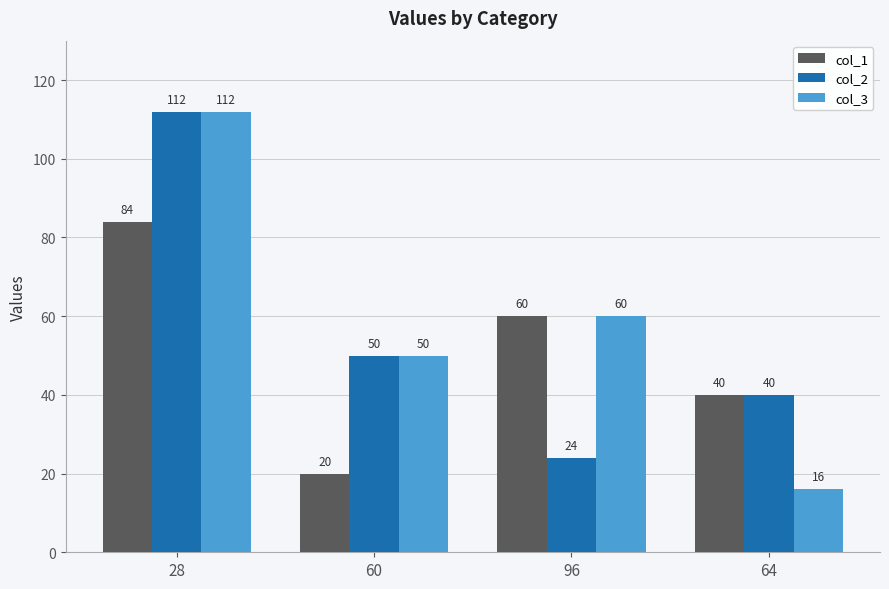

How many data points in col_2 are less than 50?

2